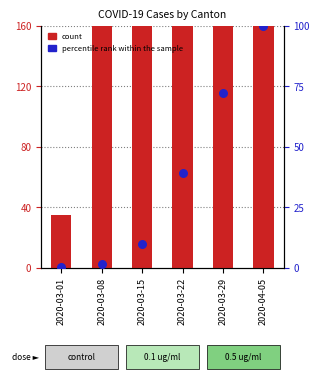

Which series has the widest spread of Y values?

count